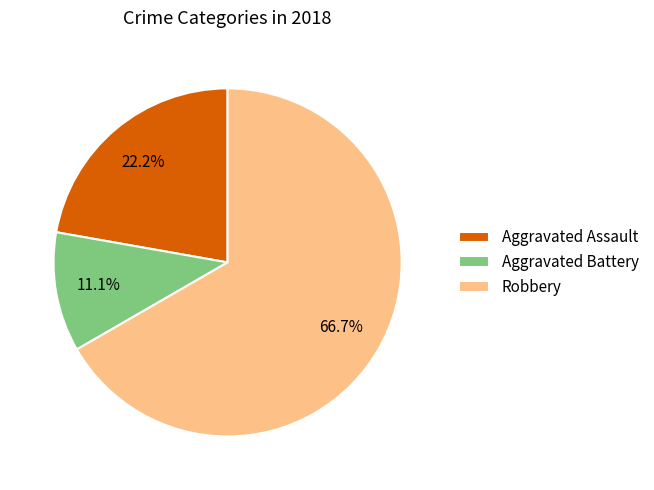

What is the total percentage of Robbery and Aggravated Battery?

77.8%